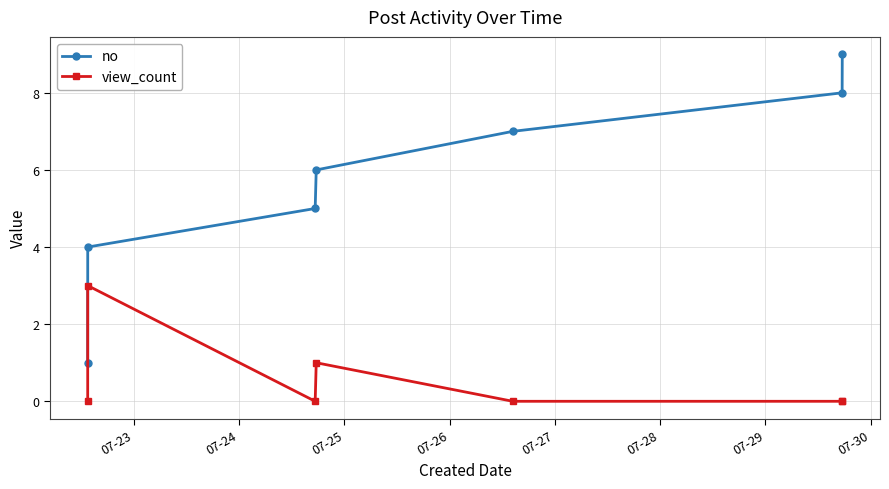

Which series has the widest spread of values?

no